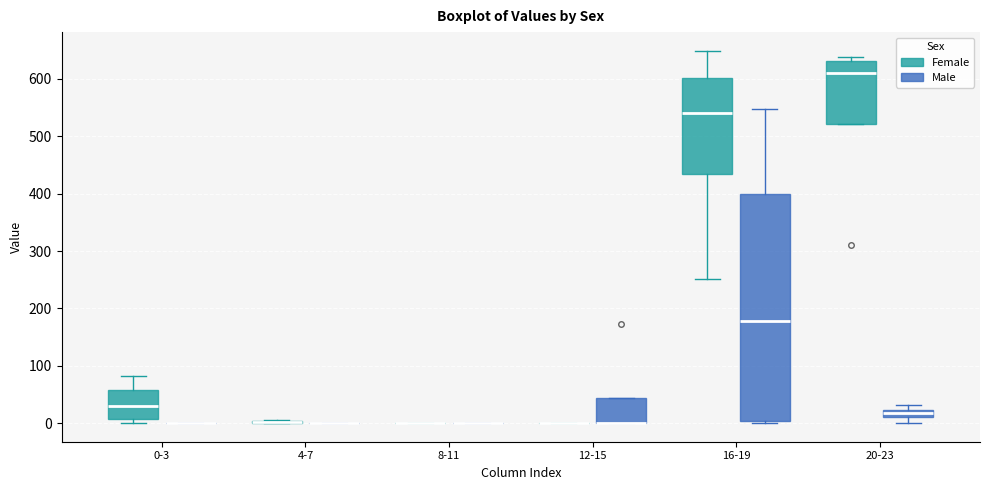

Which box is the tallest, from its lower edge to its upper edge?

16-19 (Male)